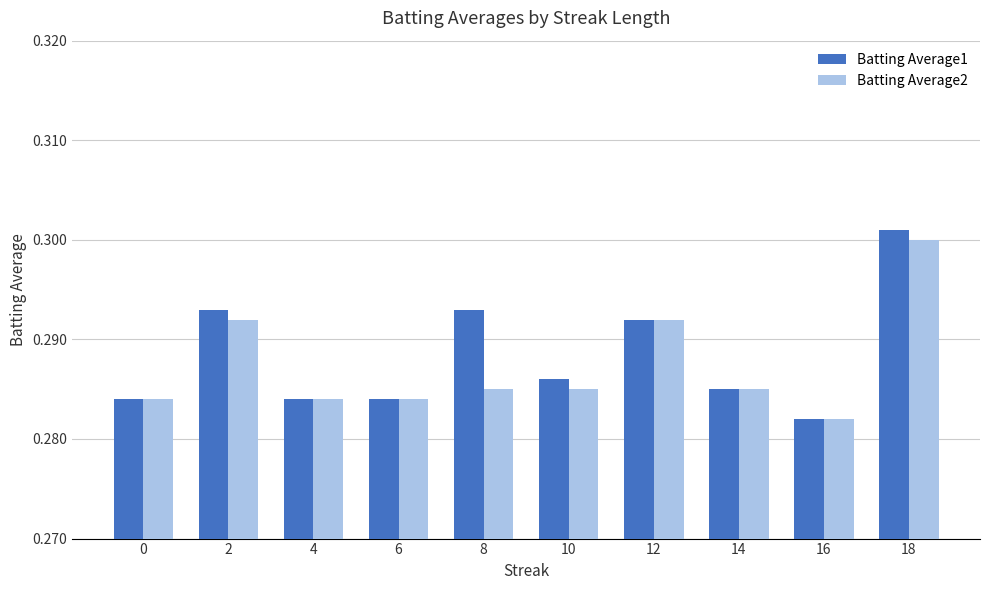

List the series in order of their overall mean, highest first.

Batting Average1, Batting Average2